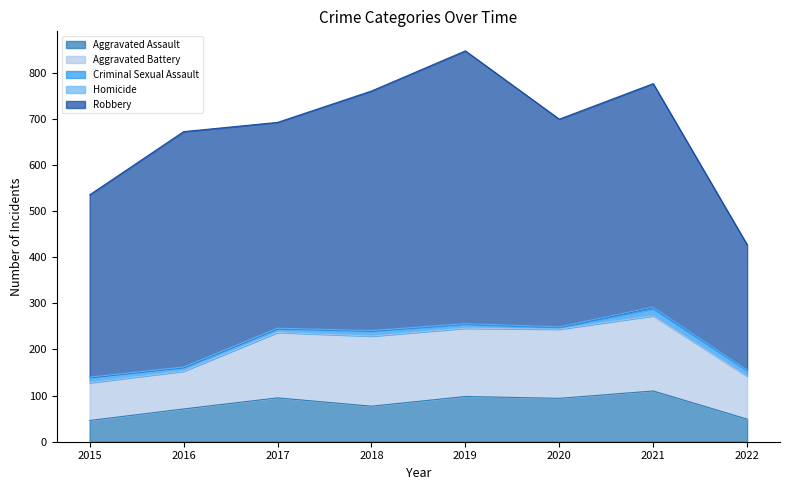

Reading left to right, what are all the values shown in this chart?

Aggravated Assault: 2015=46	2016=71	2017=95	2018=77	2019=98	2020=94	2021=110	2022=49
Aggravated Battery: 2015=82	2016=82	2017=142	2018=152	2019=148	2020=150	2021=163	2022=93
Criminal Sexual Assault: 2015=12	2016=8	2017=8	2018=11	2019=8	2020=3	2021=15	2022=12
Homicide: 2015=0	2016=1	2017=1	2018=1	2019=2	2020=2	2021=4	2022=2
Robbery: 2015=395	2016=510	2017=446	2018=519	2019=591	2020=450	2021=484	2022=271